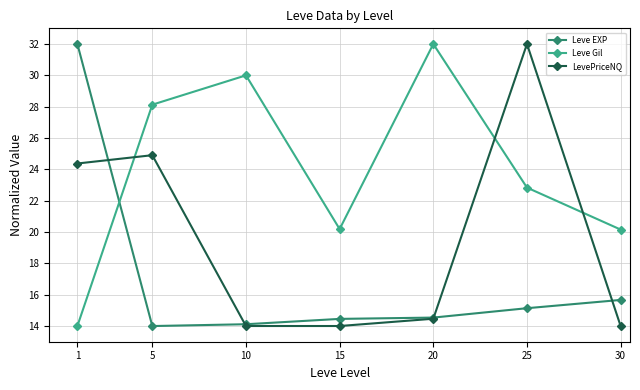

What is the difference between the highest and lowest values at 25?

16.9